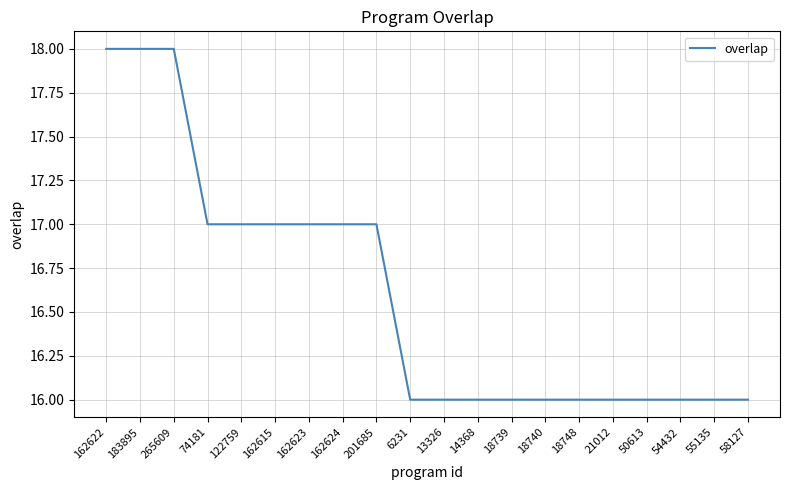

What is the average value?

17